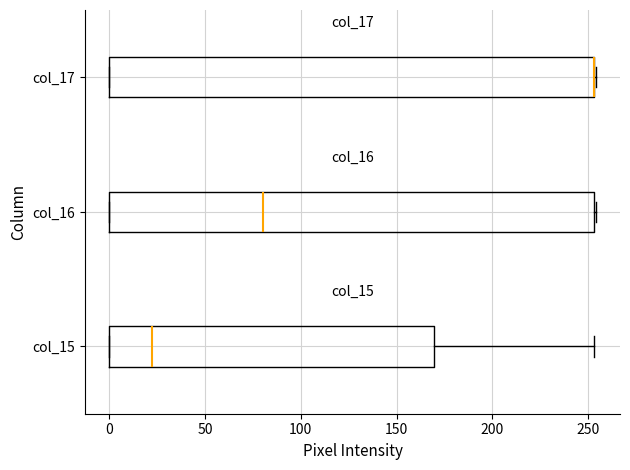

Reading bottom to top, transcribe this box plot: for each box, give where its median line is, the range the box spans, and where its two whiskers end, as read against the x-axis. The values are not printed on the chart, so give them approximately, as read against the axis.

col_15: median 25, box 0 to 170, whiskers 0 to 255
col_16: median 80, box 0 to 255, whiskers 0 to 255
col_17: median 255 (drawn on the box's right edge), box 0 to 255, whiskers 0 to 255